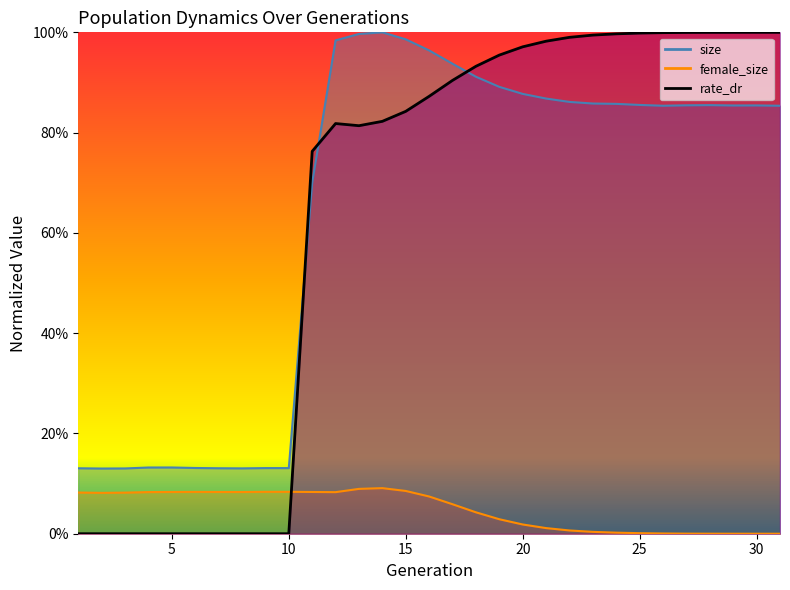

What is the difference between the maximum and minimum values in the size series?

0.9